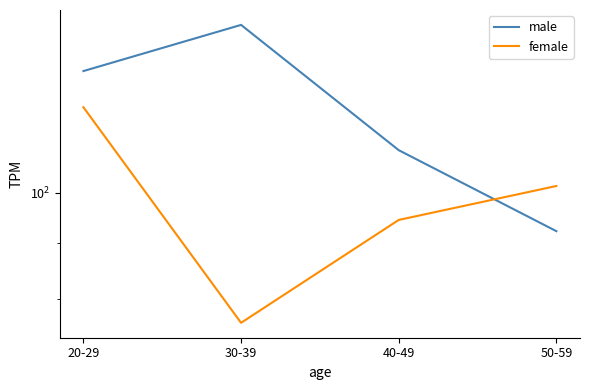

Reading left to right, what are all the values shown in this chart?

male: 20-29=129.2	30-39=142.3	40-49=109.4	50-59=92.3
female: 20-29=119.7	30-39=76.1	40-49=94.5	50-59=101.5